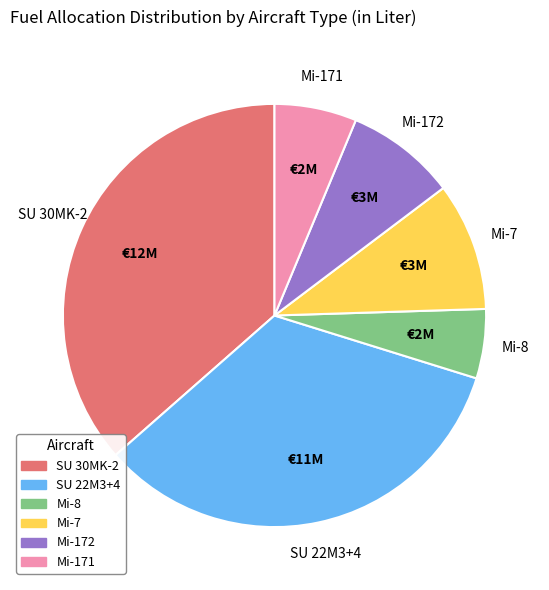

Is it true that Mi-7 is 21% of the pie?

False